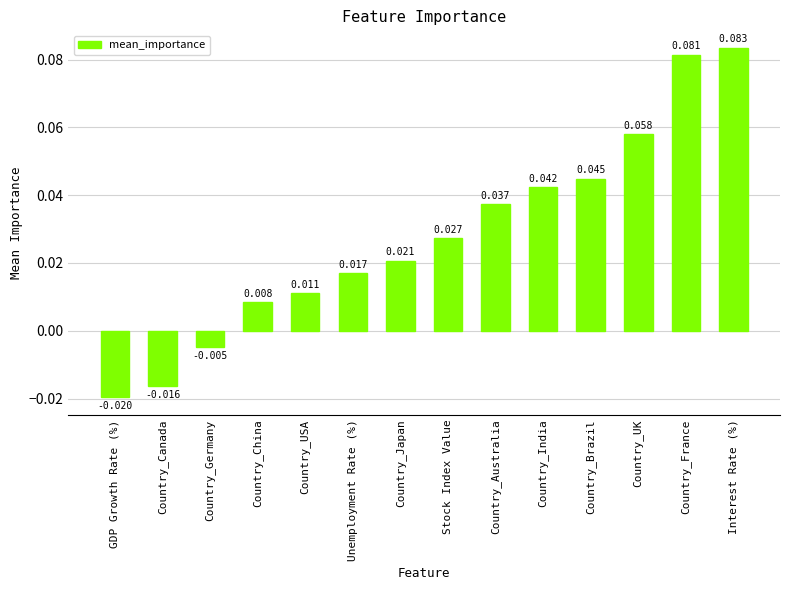

Between GDP Growth Rate (%) and Country_USA, which is larger?

Country_USA